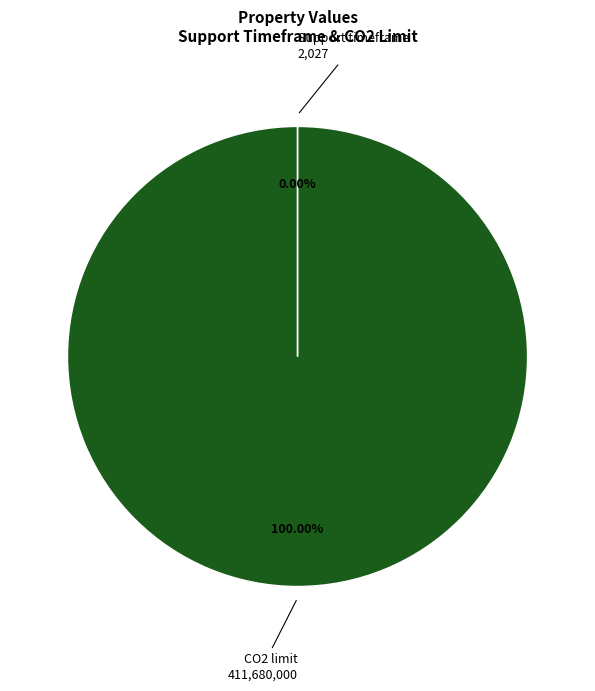

Does CO2 limit represent more than half of the total?

Yes